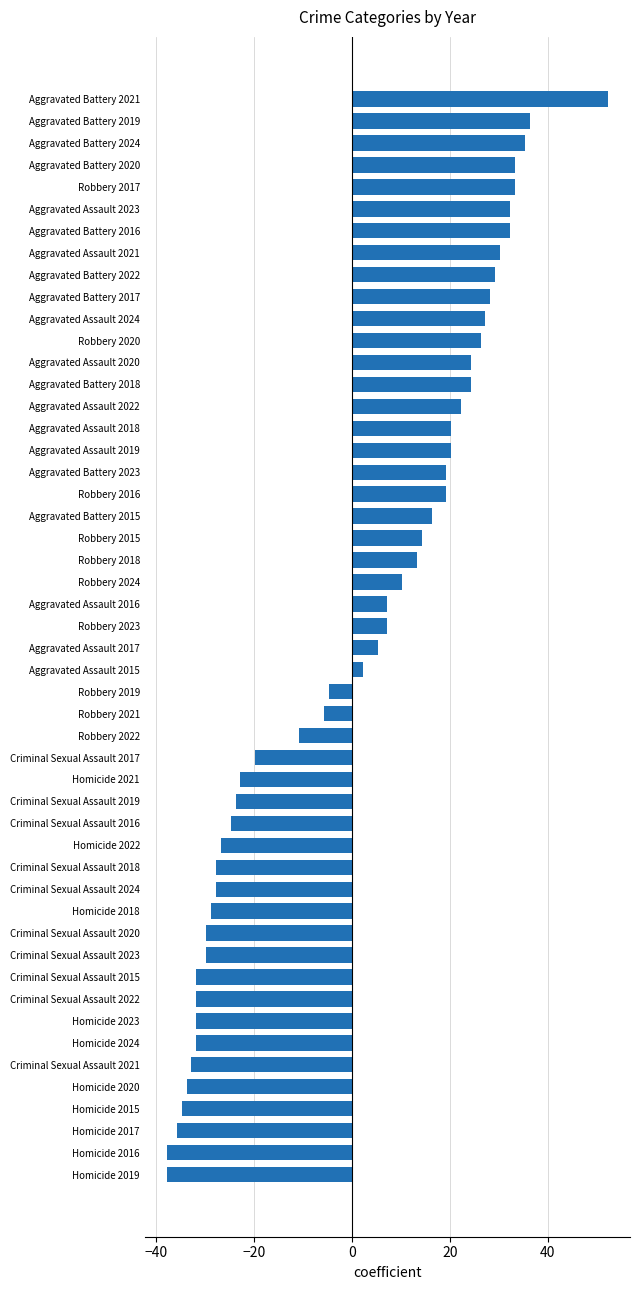

What is the difference between the second highest and minimum values?

74.0